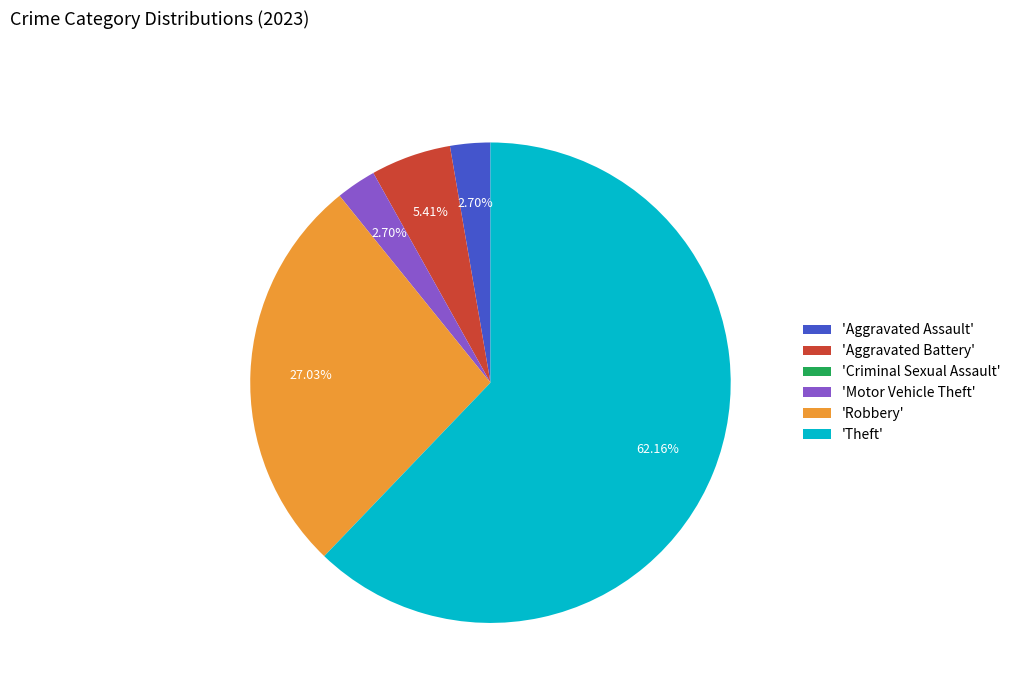

Is there any slice that represents more than half of the pie?

Yes